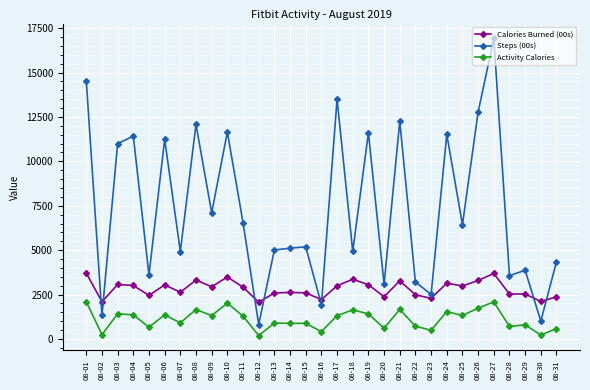

What is the approximate value of Activity Calories at 08-14, to the nearest 50?

900